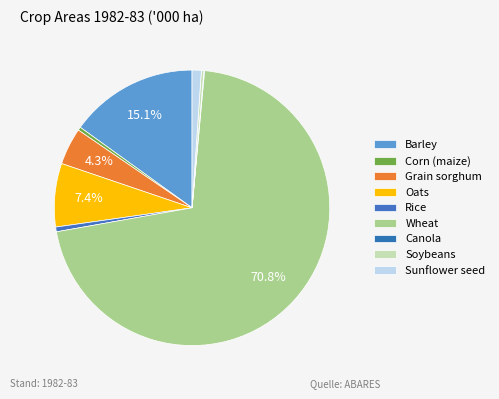

The Canola slice represents 0% of the pie. True or false?

True